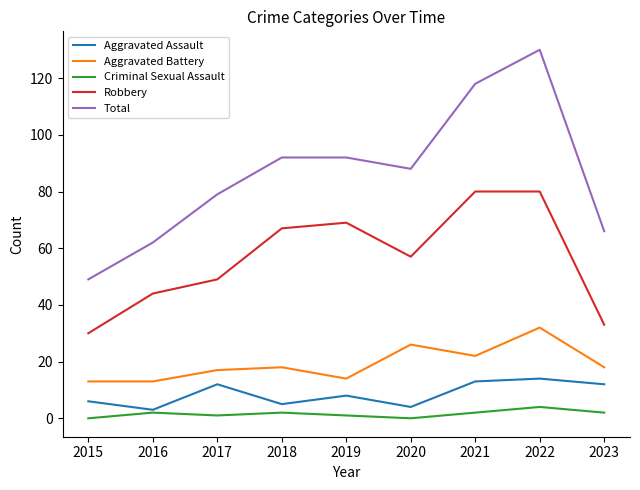

The Aggravated Battery series shows 26 at 2020. True or false?

True